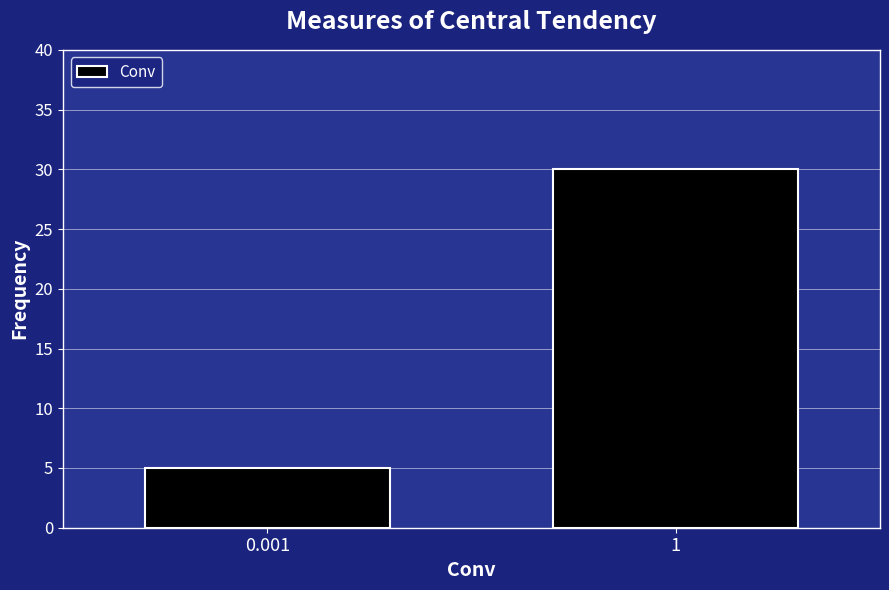

Reading left to right, transcribe all the data shown in this chart.

5	30